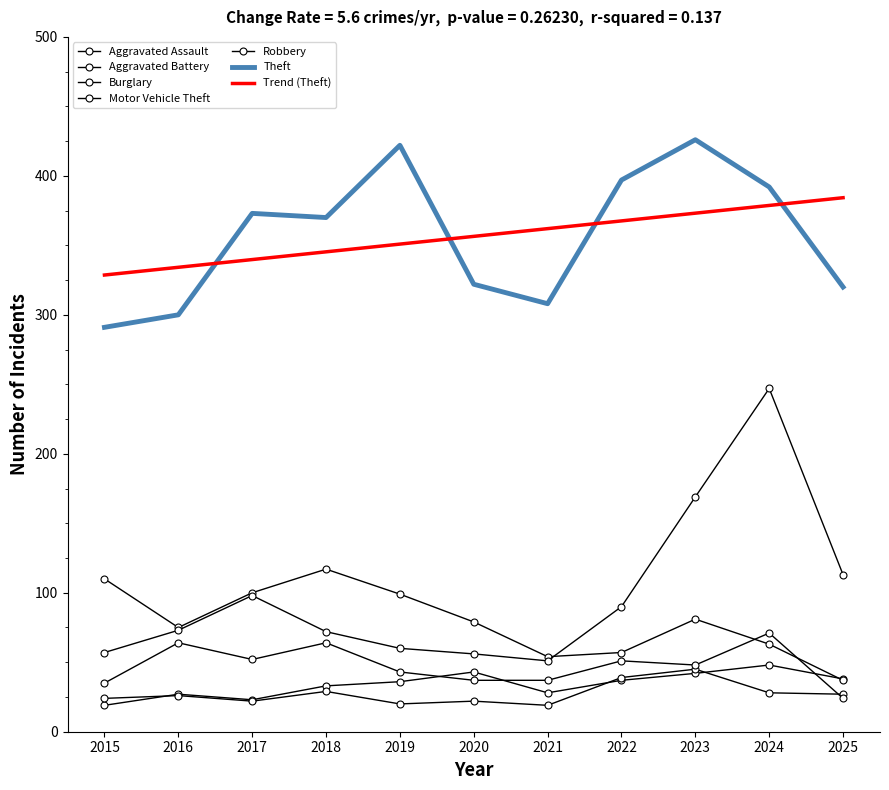

What is the total value across all series at 2018?

685